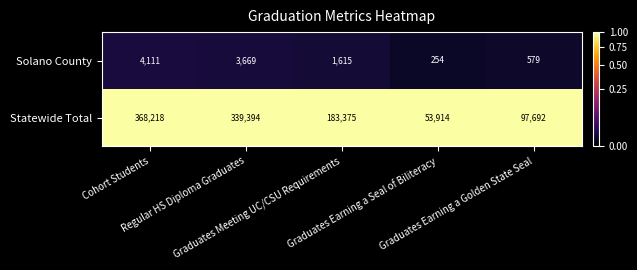

At how many categories does at least one series exceed 116037?

3